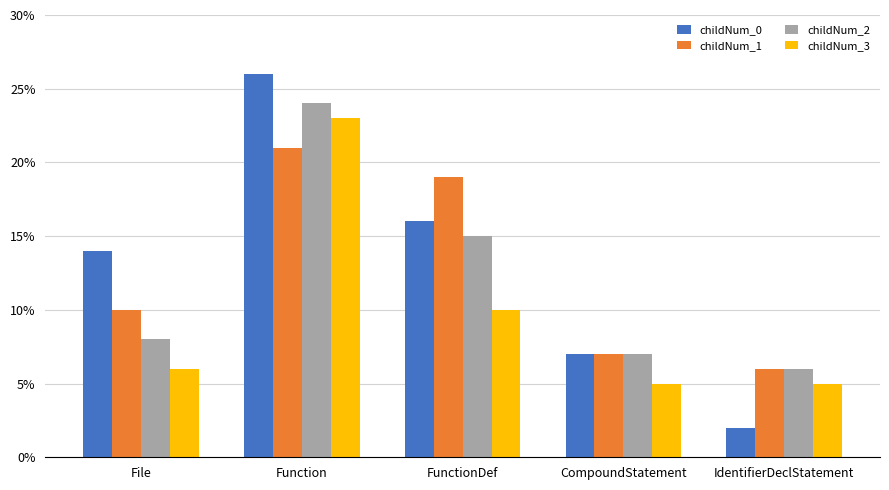

What is the average value of the childNum_1 series?

13